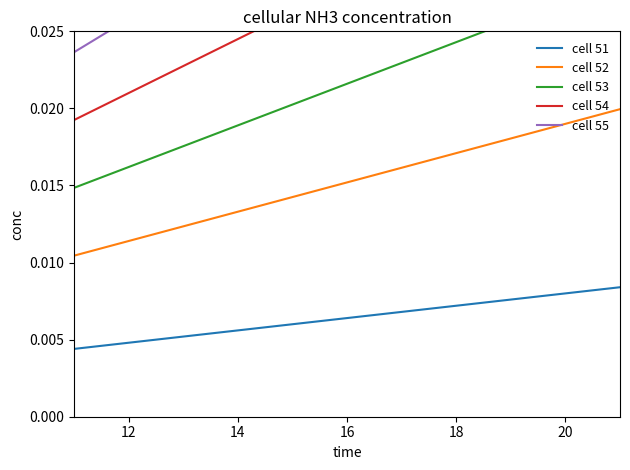

True or false: cell 52 and cell 51 cross at least once.

False